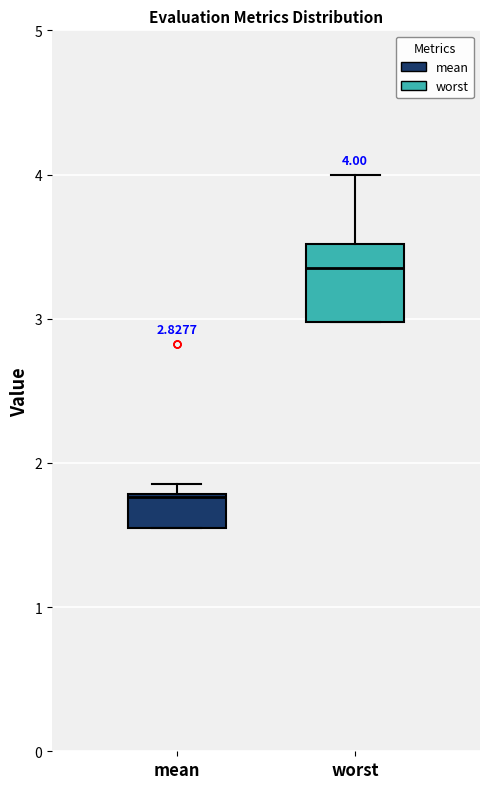

Which box's median line is the highest?

worst